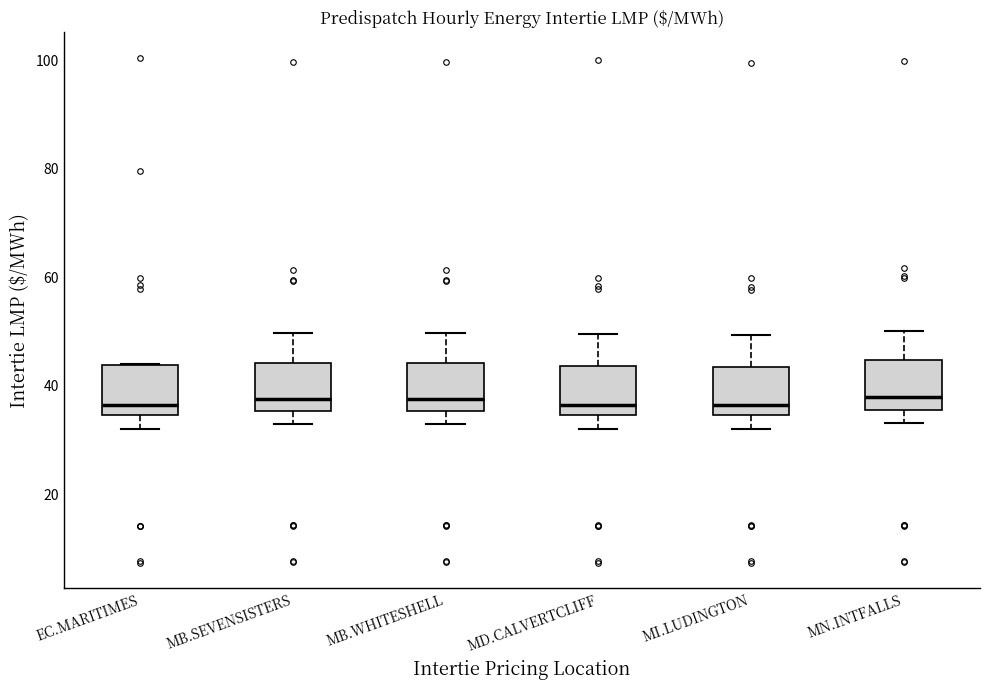

Reading left to right, read every box against the y-axis: the position of its median line, the range the box covers, and the ends of its whiskers. The values are not printed on the chart, so give them approximately, as read against the axis.

EC.MARITIMES: median 36, box 34 to 44, whiskers 32 to 44
MB.SEVENSISTERS: median 38, box 36 to 44, whiskers 32 to 50
MB.WHITESHELL: median 38, box 36 to 44, whiskers 32 to 50
MD.CALVERTCLIFF: median 36, box 34 to 44, whiskers 32 to 50
MI.LUDINGTON: median 36, box 34 to 44, whiskers 32 to 50
MN.INTFALLS: median 38, box 36 to 44, whiskers 34 to 50